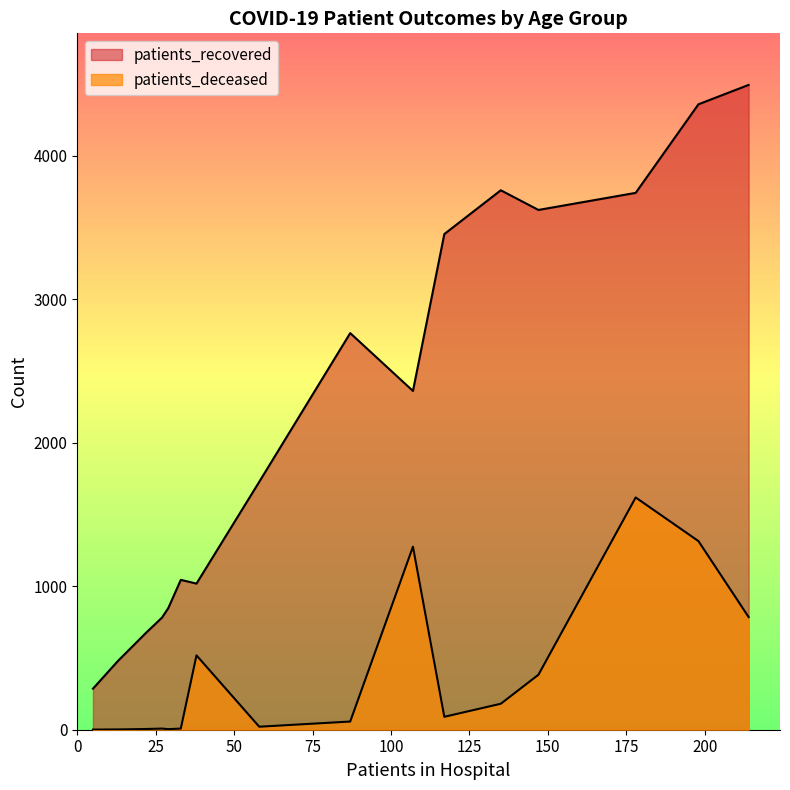

Does the chart display data point markers on the line(s)?

No